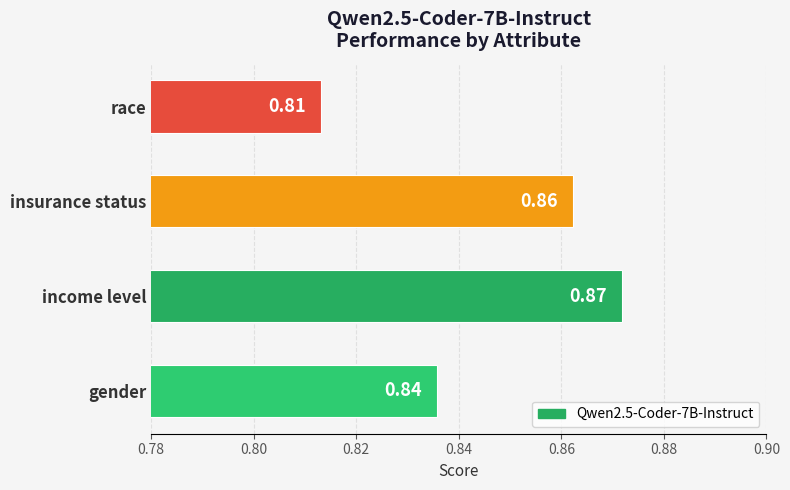

Which label corresponds to the largest value in the chart?

income level